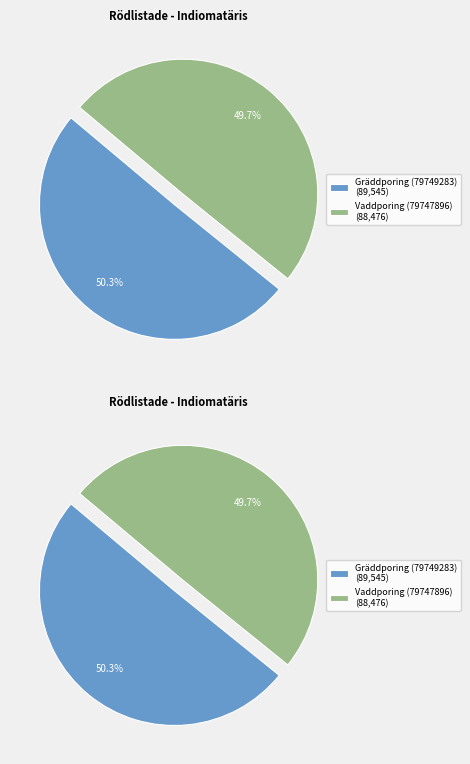

Which category accounts for the majority?

Gräddporing (79749283)